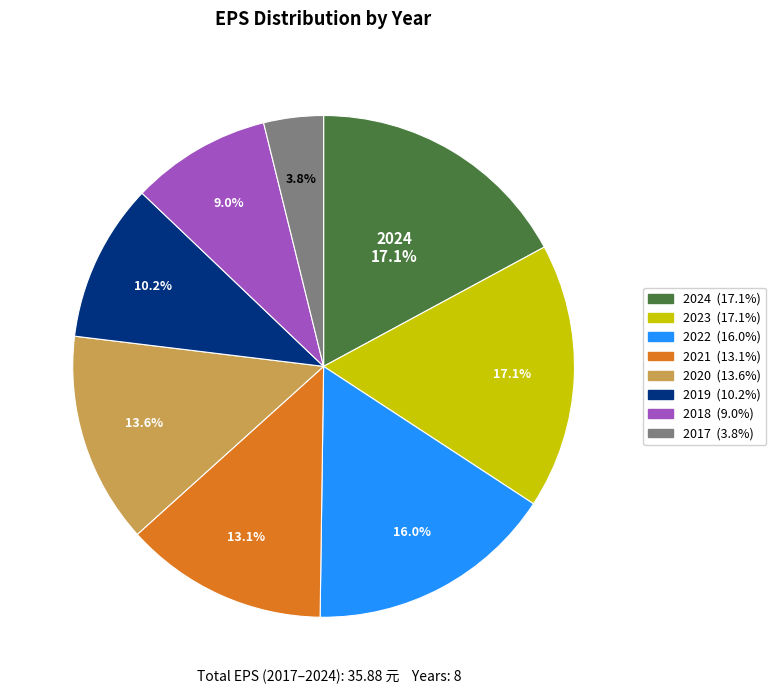

Which has a higher value, 2017 or 2021?

2021